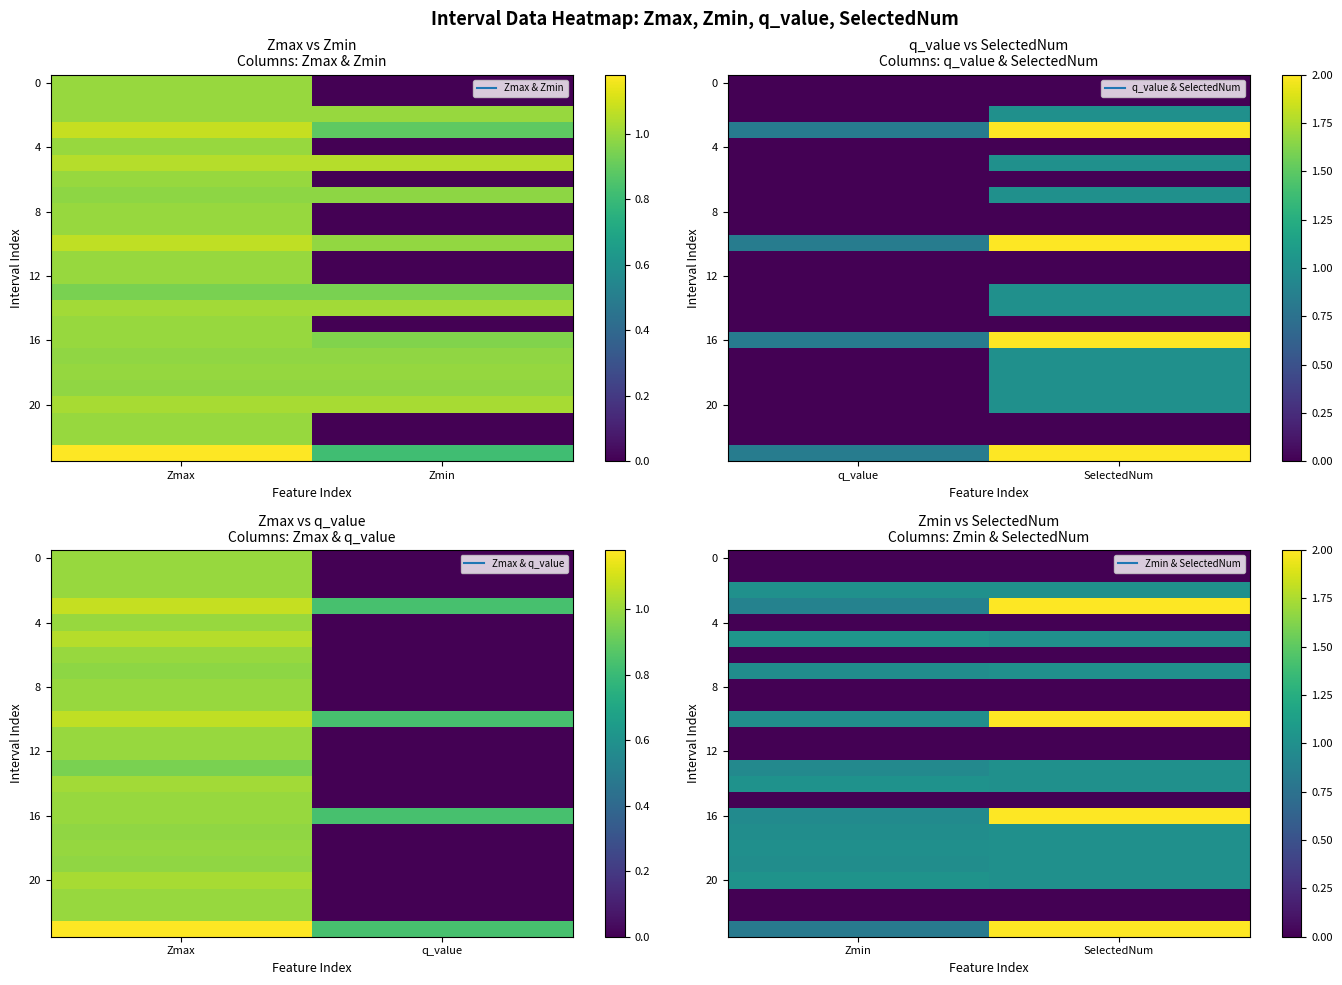

What is the total value across all series at SelectedNum?

17.0